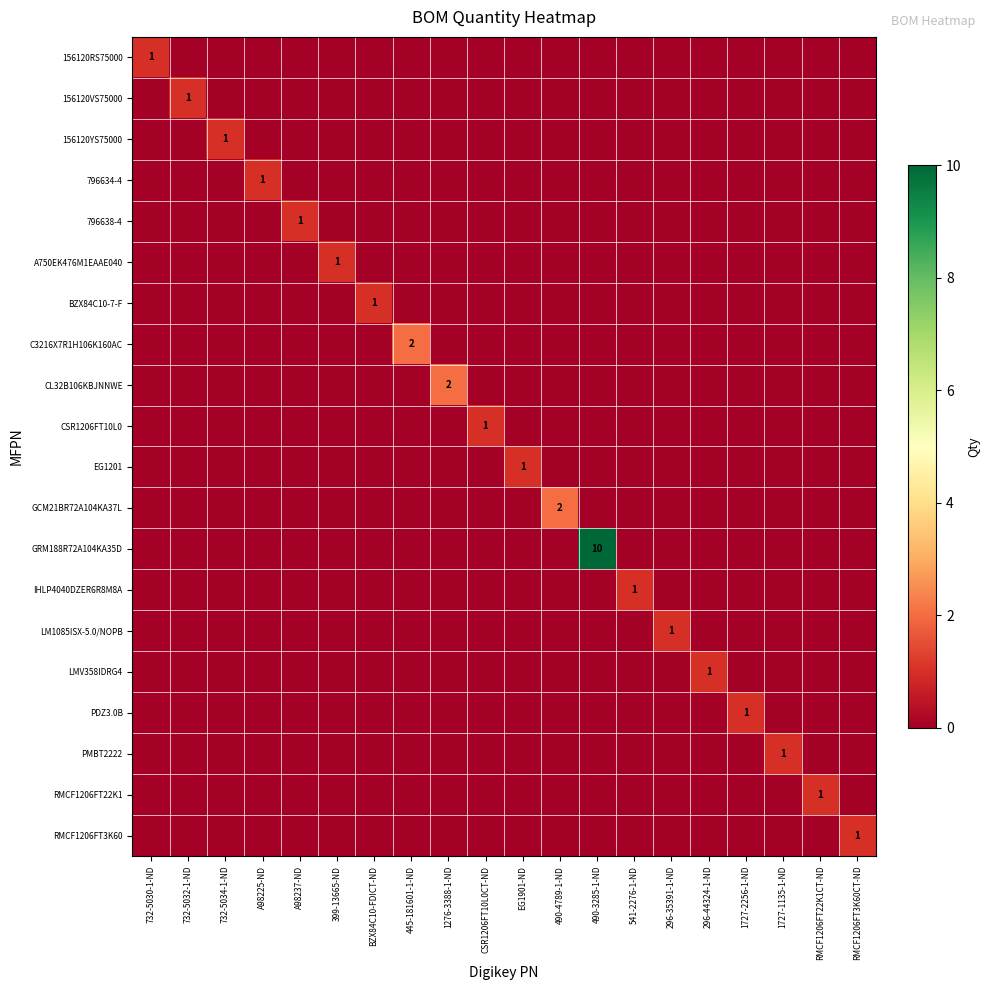

What is the highest value of the IHLP4040DZER6R8M8A series?

1